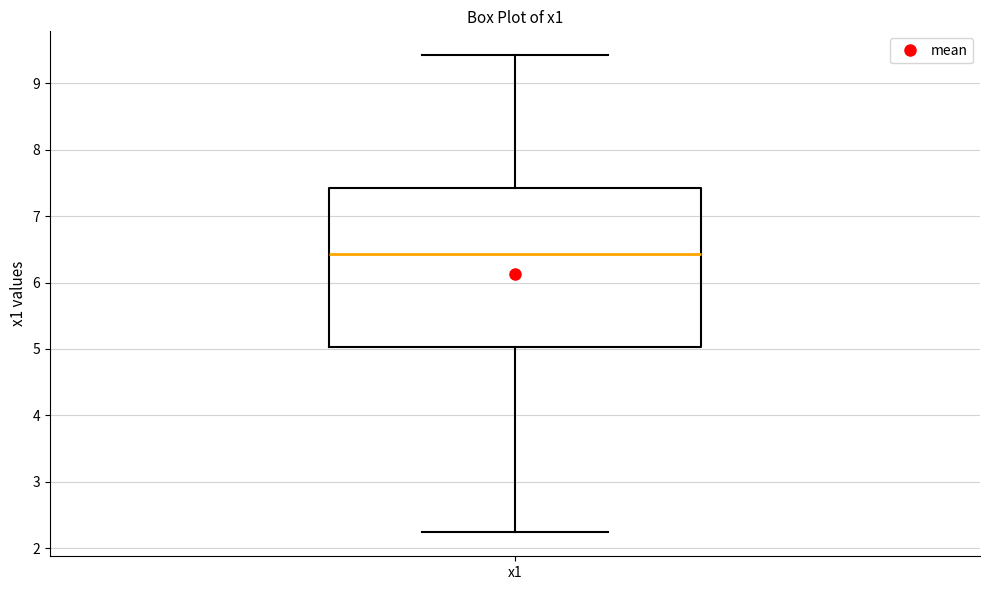

Where does the lower whisker of the box for x1 end on the y-axis? The values are not printed on the chart, so give them approximately, as read against the axis.

2.2